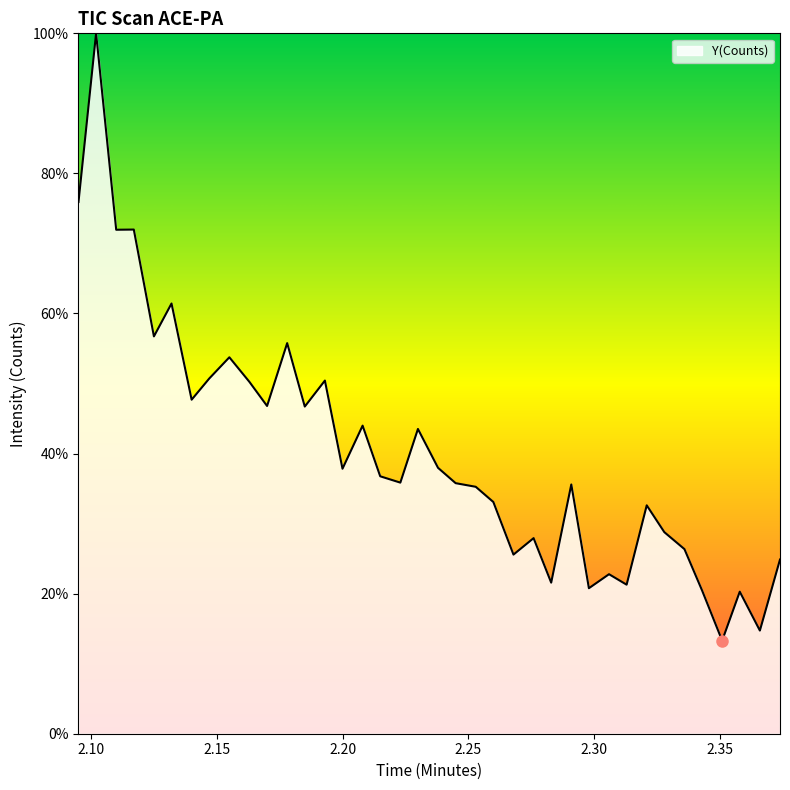

True or false: there are more than 1 points higher than both neighbors.

True